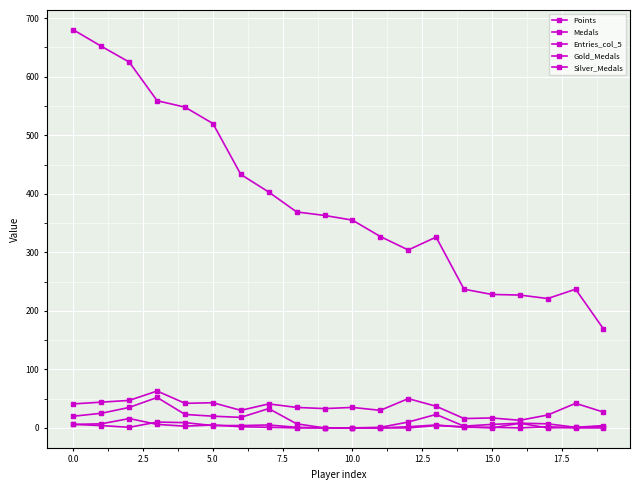

How many series are shown in this chart?

5